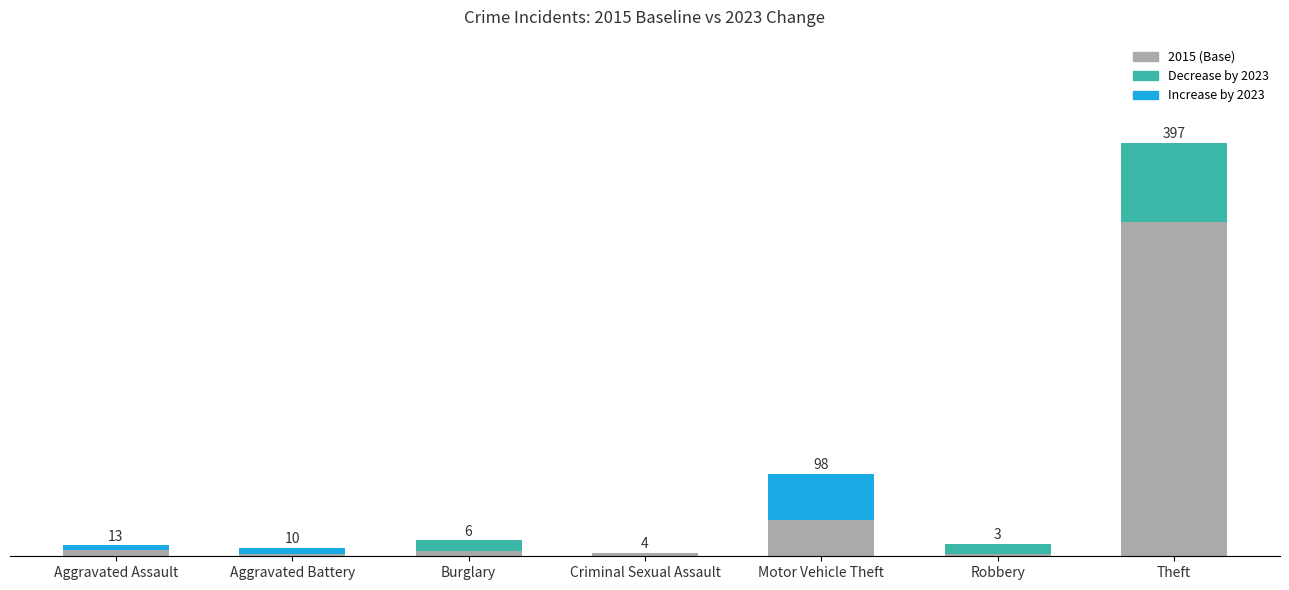

Between Aggravated Assault and Aggravated Battery, which series saw the biggest shift?

2015 (Base)